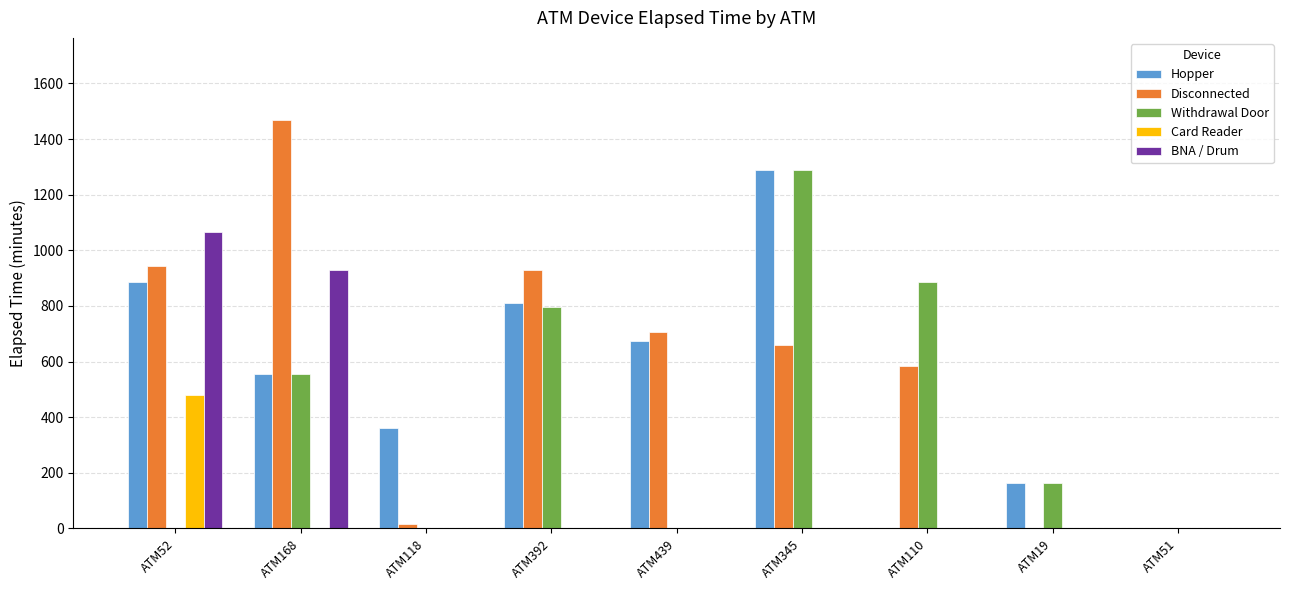

Reading left to right, list all the values displayed in this chart.

Hopper: ATM52=885	ATM168=555	ATM118=360	ATM392=810	ATM439=675	ATM345=1290	ATM110=0	ATM19=165	ATM51=0
Disconnected: ATM52=945	ATM168=1470	ATM118=15	ATM392=930	ATM439=705	ATM345=660	ATM110=585	ATM19=0	ATM51=0
Withdrawal Door: ATM52=0	ATM168=555	ATM118=0	ATM392=795	ATM439=0	ATM345=1290	ATM110=885	ATM19=165	ATM51=0
Card Reader: ATM52=480	ATM168=0	ATM118=0	ATM392=0	ATM439=0	ATM345=0	ATM110=0	ATM19=0	ATM51=0
BNA / Drum: ATM52=1065	ATM168=930	ATM118=0	ATM392=0	ATM439=0	ATM345=0	ATM110=0	ATM19=0	ATM51=0